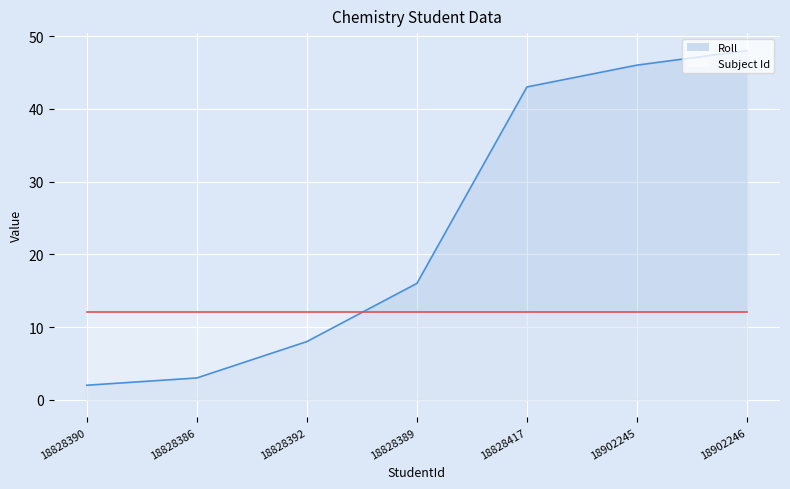

What is the minimum value shown in the chart?

2